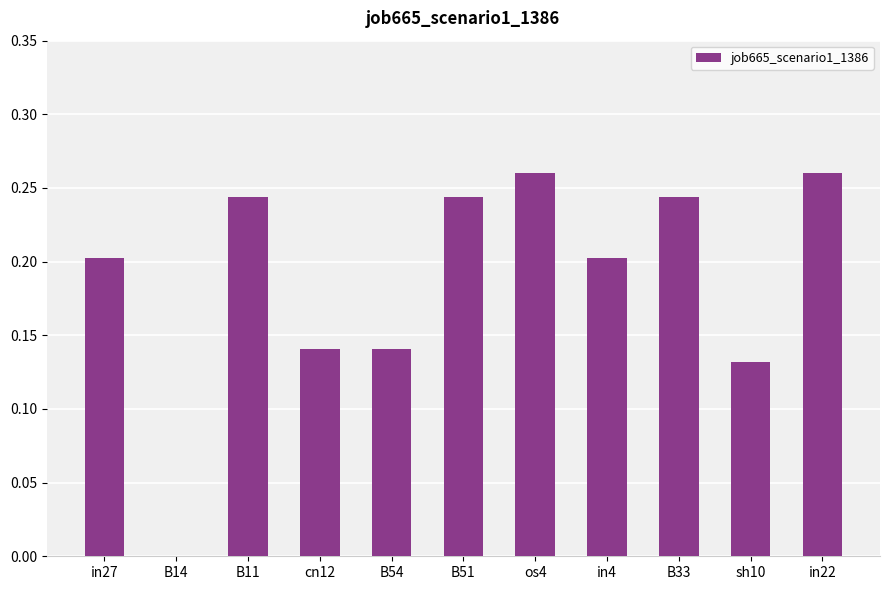

What is the sum of the values at cn12 and B11?

0.4